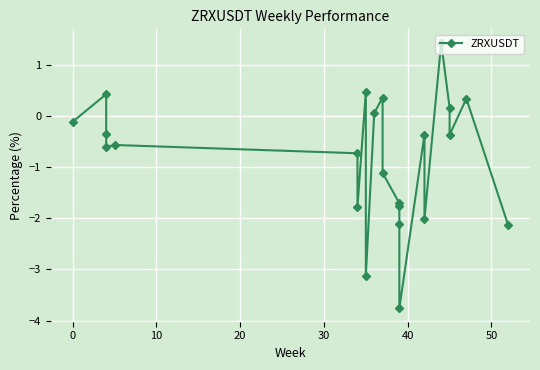

Is it true that the value at 0 is -0.2?

False